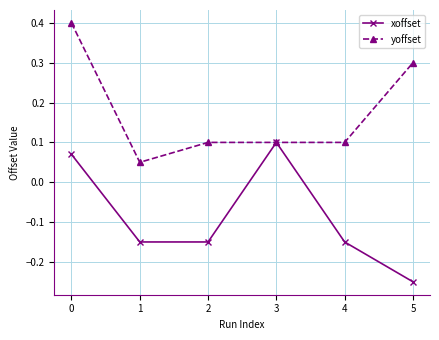

At how many categories does at least one series exceed 0?

6